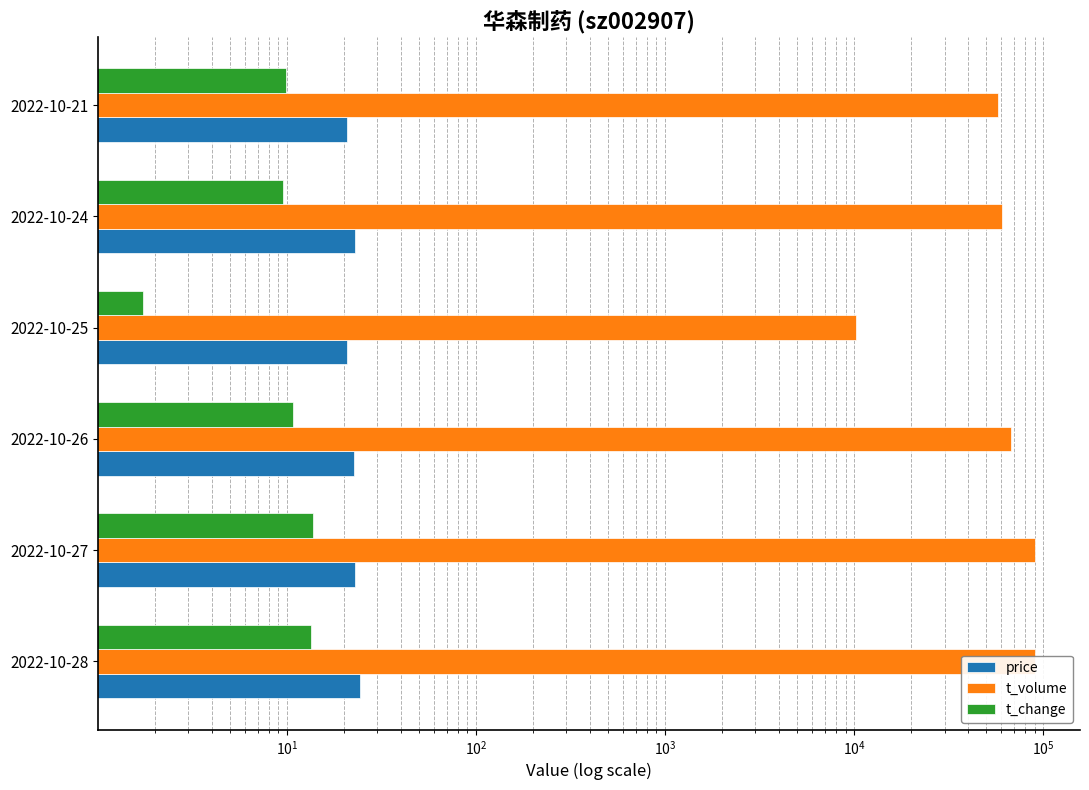

At how many categories does at least one series exceed 22355?

5